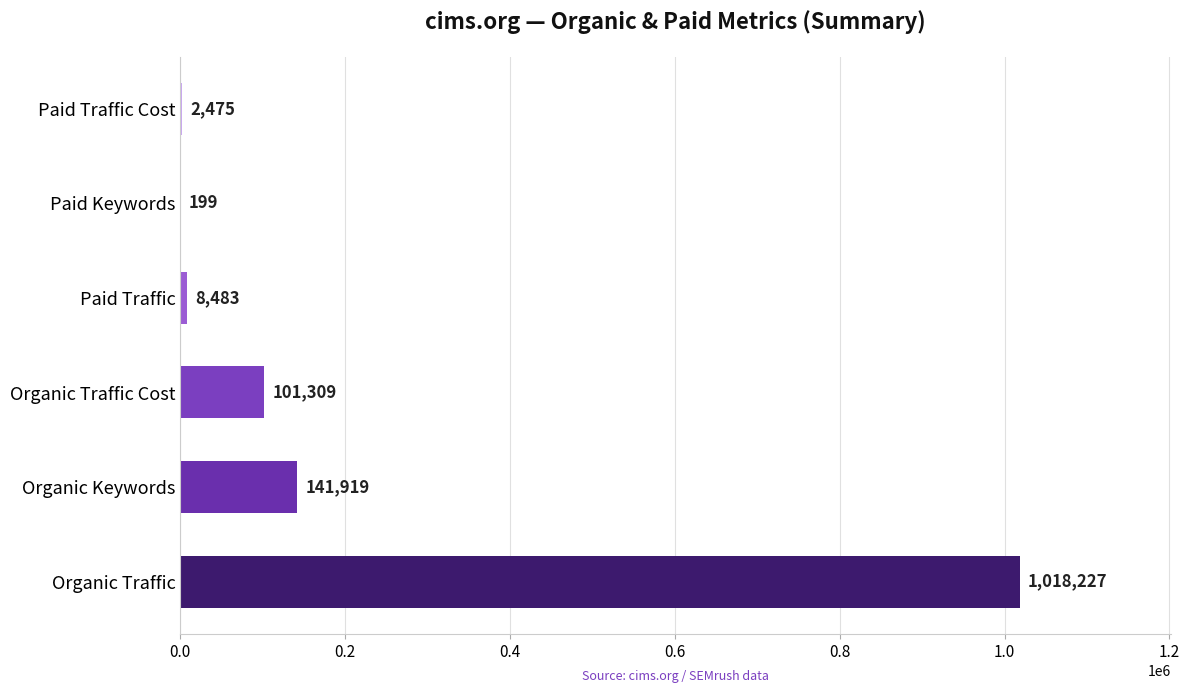

The chart shows a value of 435926 at Organic Traffic. True or false?

False